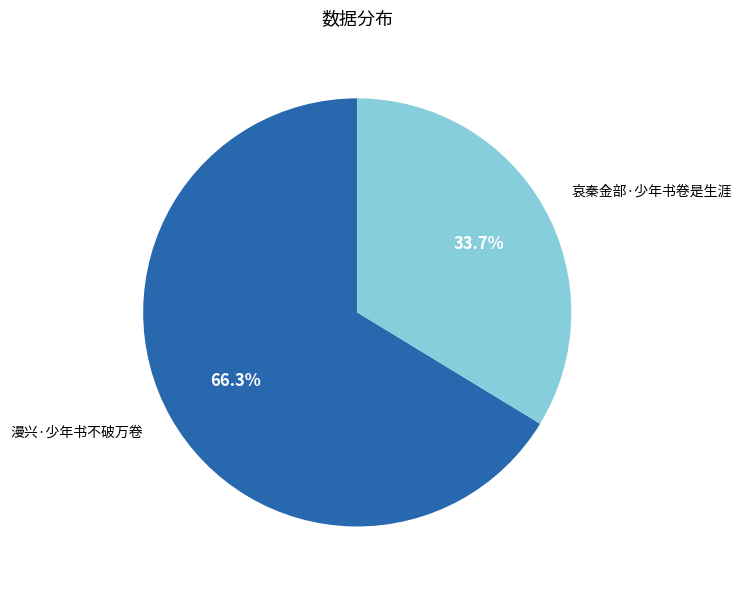

Approximately how many times larger is the value at 哀秦金部·少年书卷是生涯 compared to 漫兴·少年书不破万卷?

0.5